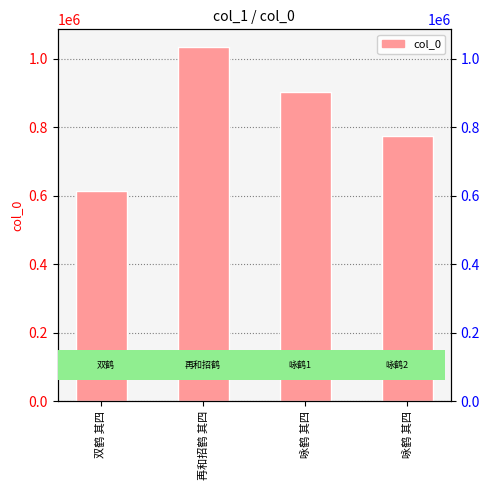

Rank the categories by value from highest to lowest.

再和招鹤 其四, 咏鹤 其四, 咏鹤 其四, 双鹤 其四